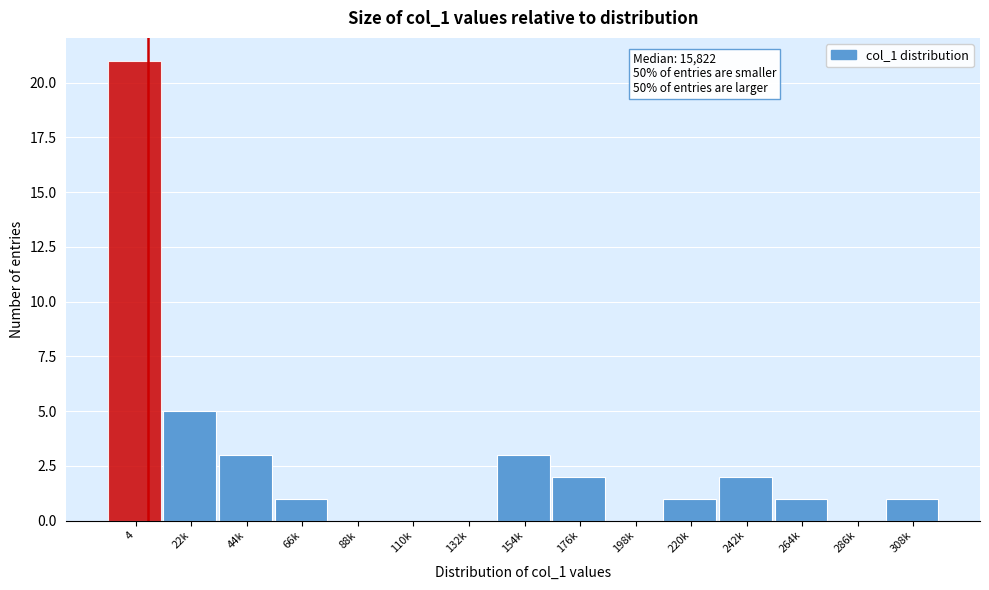

Reading left to right, what are all the values shown in this chart?

4=21	22k=5	44k=3	66k=1	88k=0	110k=0	132k=0	154k=3	176k=2	198k=0	220k=1	242k=2	264k=1	286k=0	308k=1